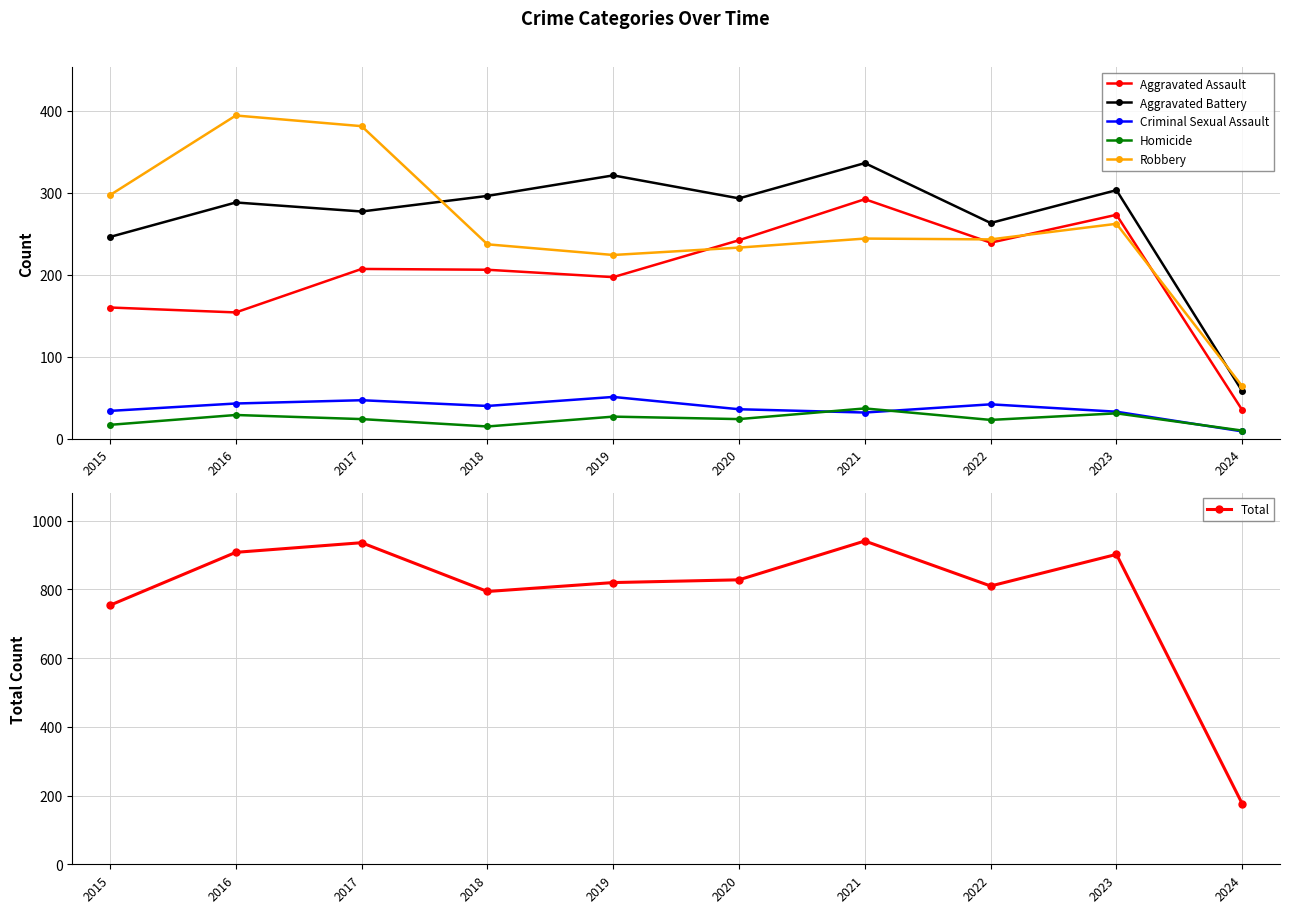

How many values in the Total series are below 828?

5